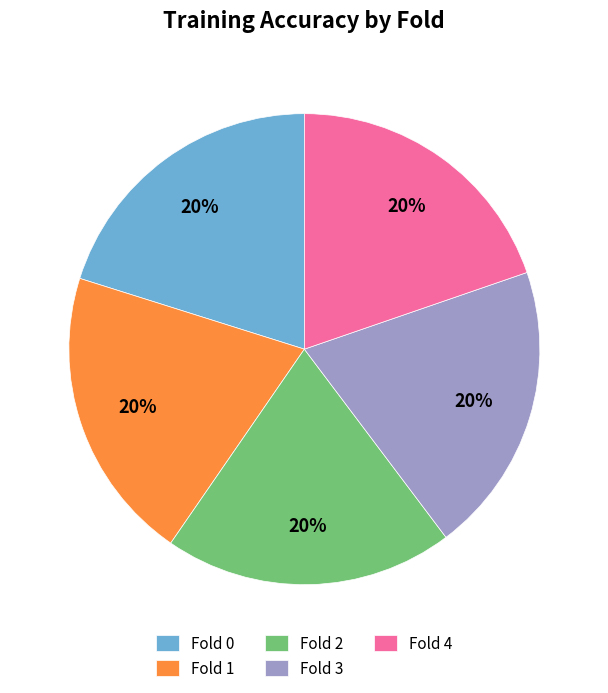

Count the number of slices in the pie.

5